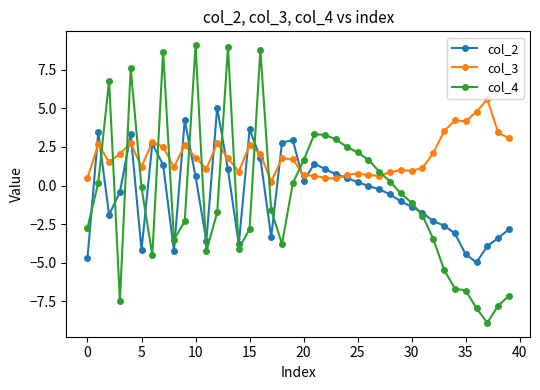

Which series has the widest spread of values?

col_4